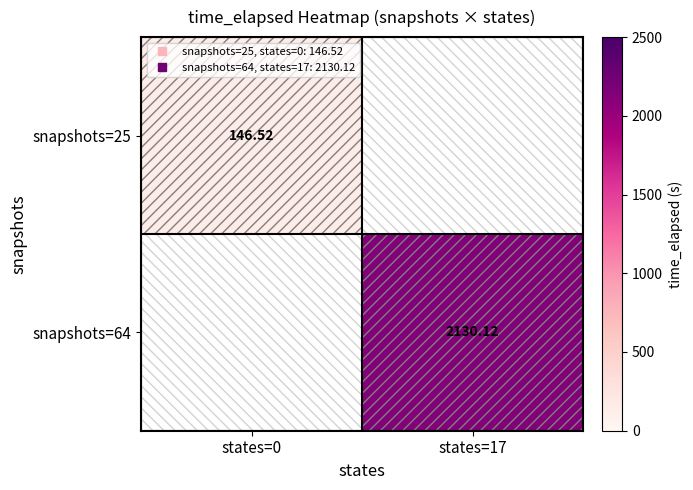

The value of snapshots=64 at states=17 is 2130.1. True or false?

True